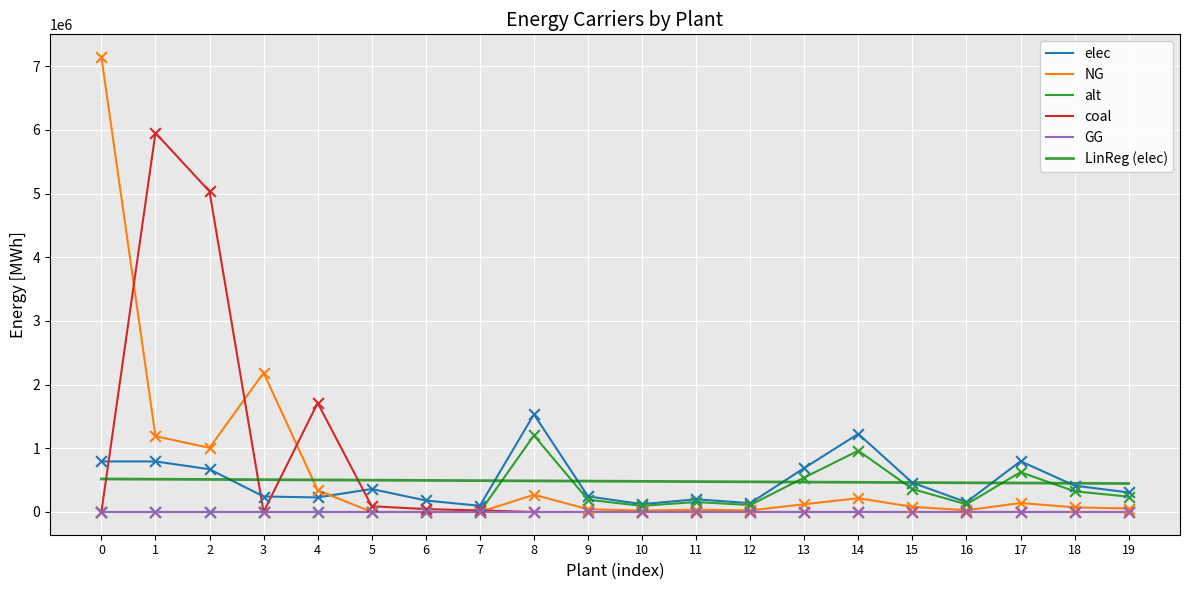

What is the difference between the highest and lowest values at 8?

1533400.0